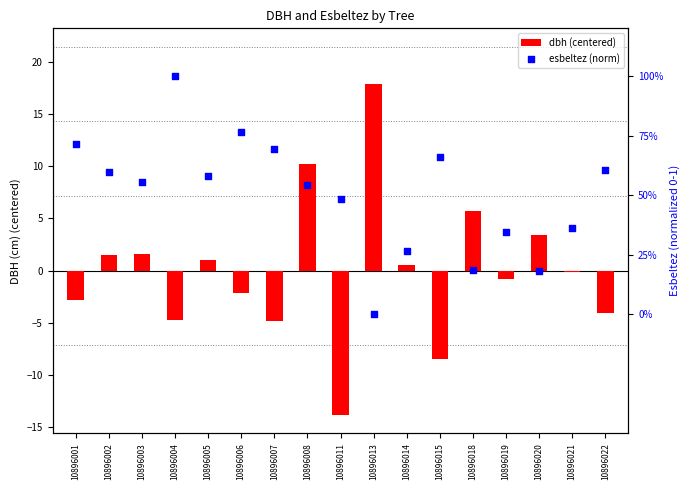

Which series contains the lowest Y value?

dbh (centered)